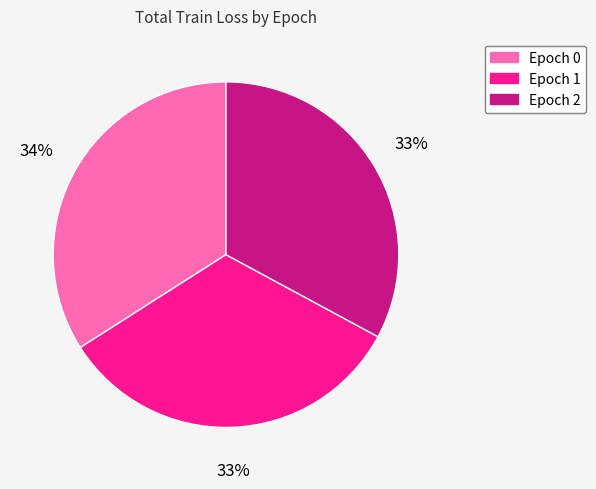

Combined, do Epoch 0 and Epoch 2 account for over 50%?

Yes